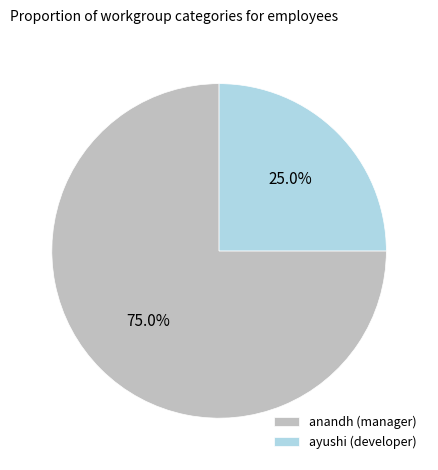

Approximately how many times larger is the value at ayushi (developer) compared to anandh (manager)?

0.3